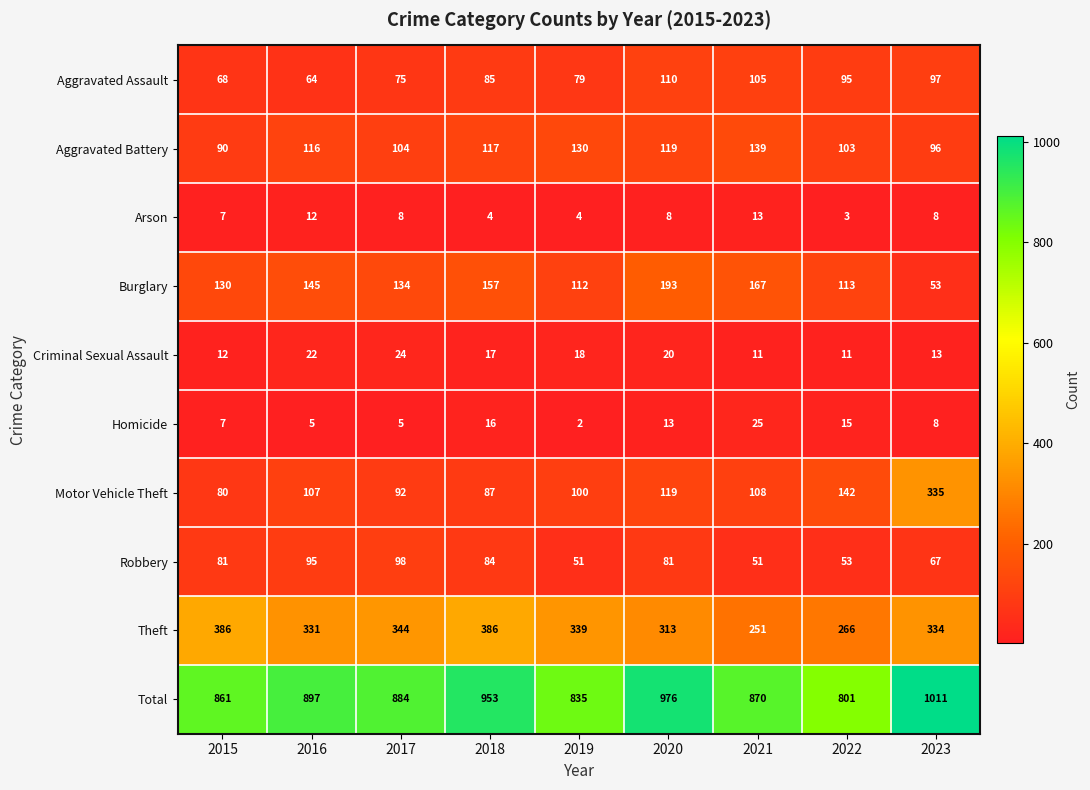

How many distinct data groups are displayed?

10